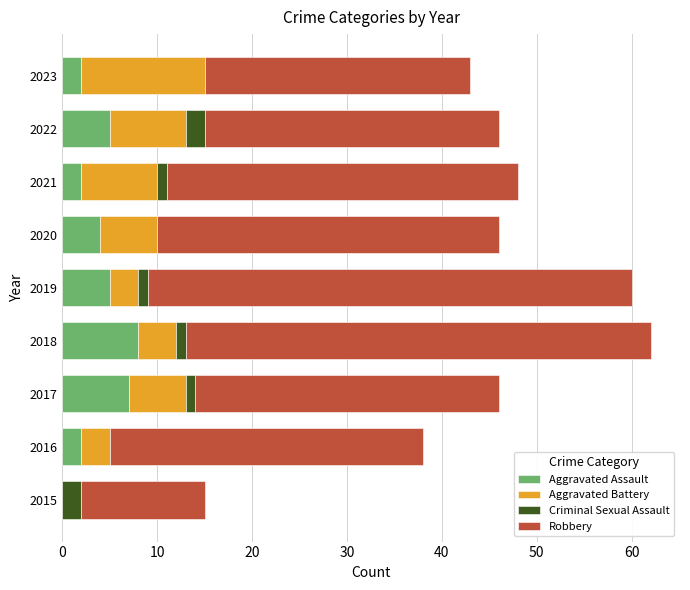

What is the maximum value for Aggravated Assault?

8